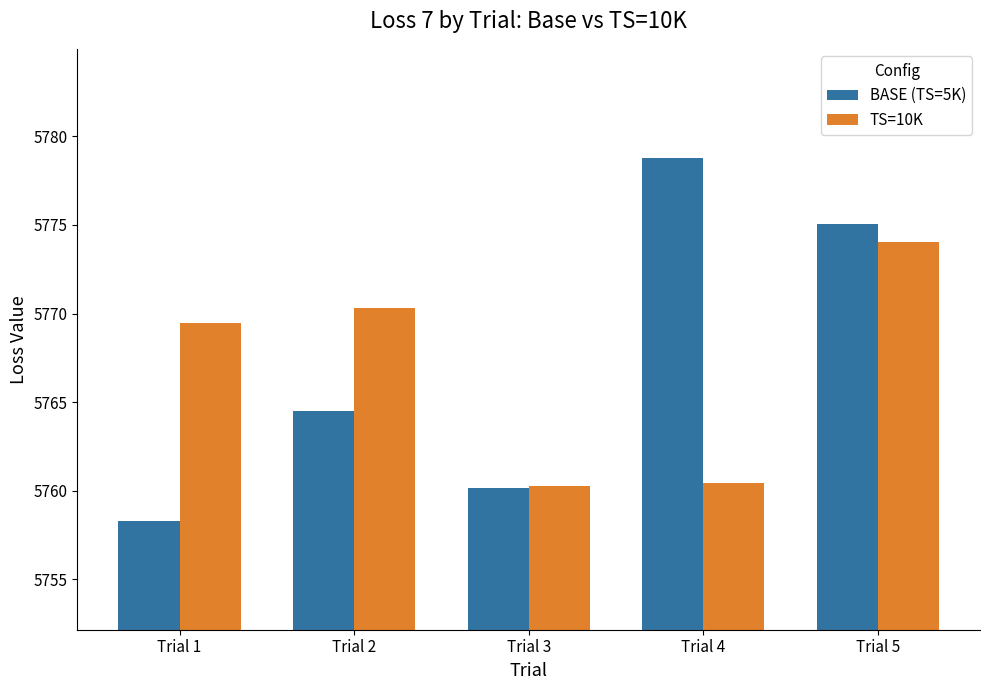

Does the chart contain stacked bars?

No